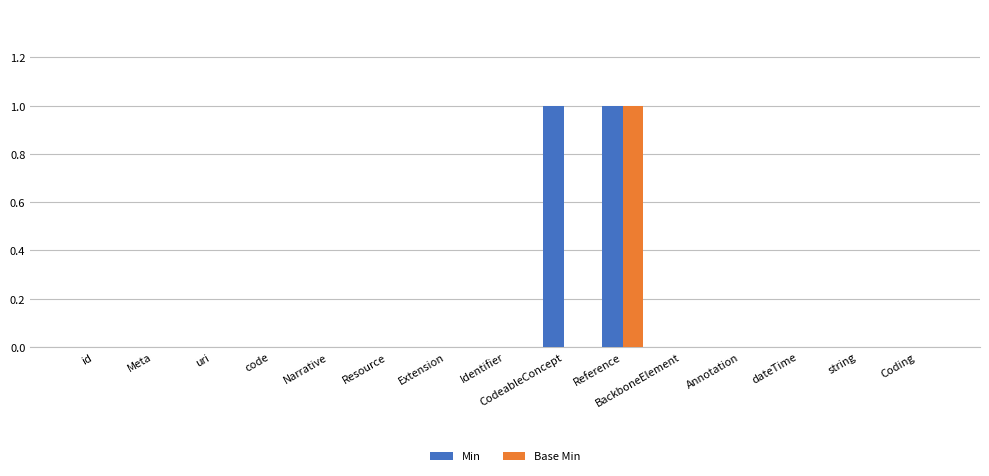

Reading left to right, transcribe all the data shown in this chart.

Min: id=0	Meta=0	uri=0	code=0	Narrative=0	Resource=0	Extension=0	Identifier=0	CodeableConcept=1	Reference=1	BackboneElement=0	Annotation=0	dateTime=0	string=0	Coding=0
Base Min: id=0	Meta=0	uri=0	code=0	Narrative=0	Resource=0	Extension=0	Identifier=0	CodeableConcept=0	Reference=1	BackboneElement=0	Annotation=0	dateTime=0	string=0	Coding=0